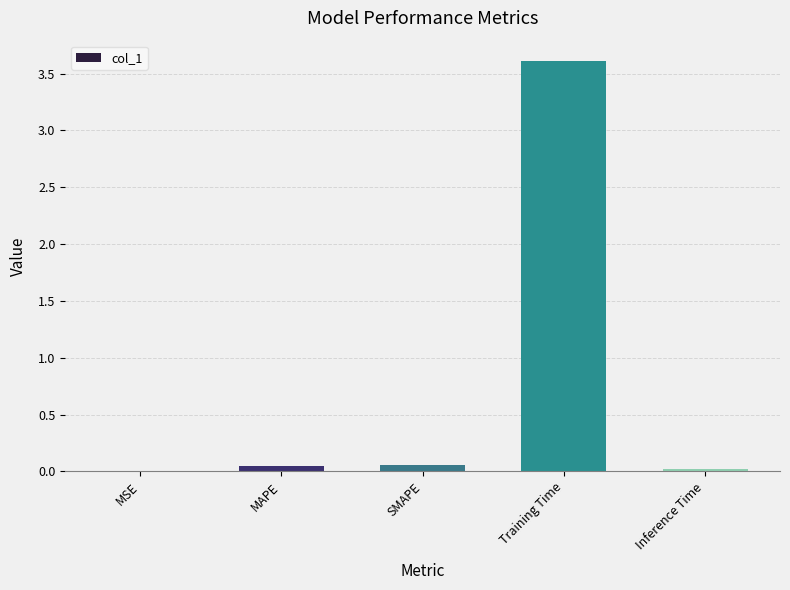

Which label corresponds to the largest value in the chart?

Training Time